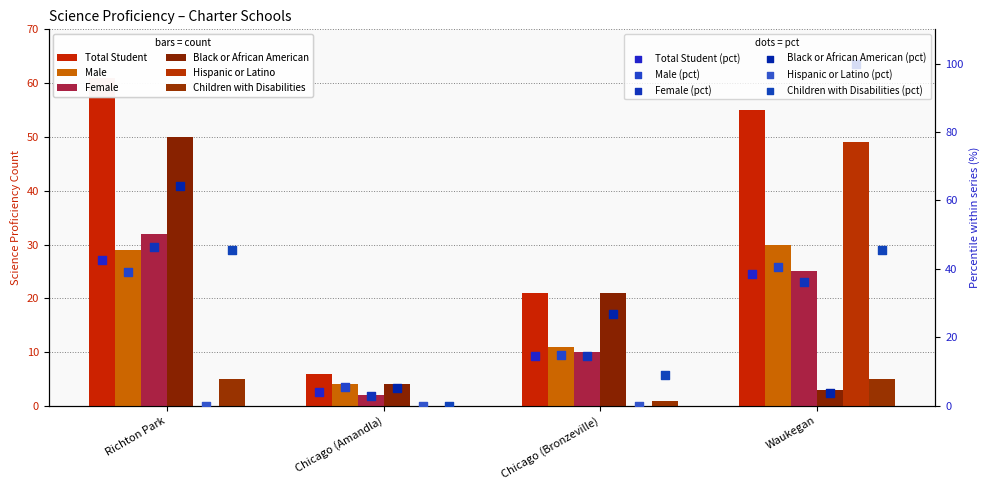

Which series contains the highest Y value?

Total Student